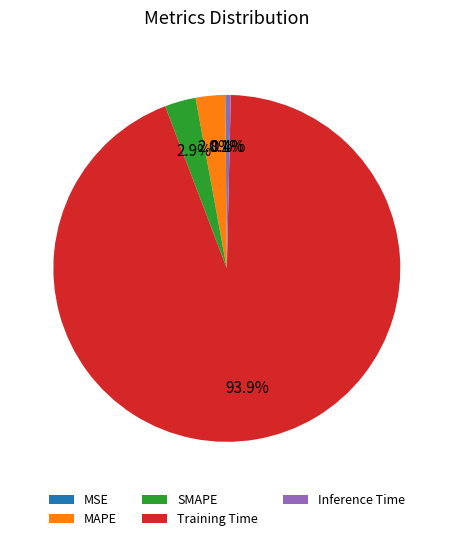

Combined, do Training Time and MAPE account for over 50%?

Yes